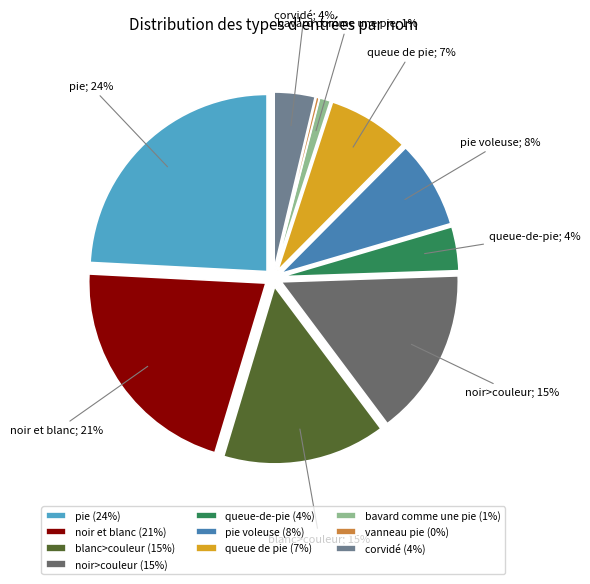

What percentage is the queue de pie slice, to the nearest percent?

7%